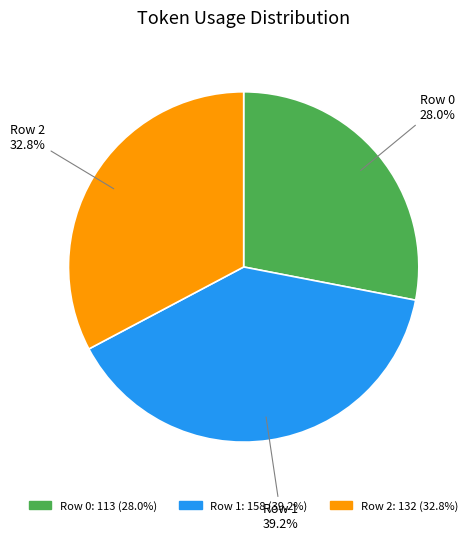

The Row 1 slice represents 39% of the pie. True or false?

True